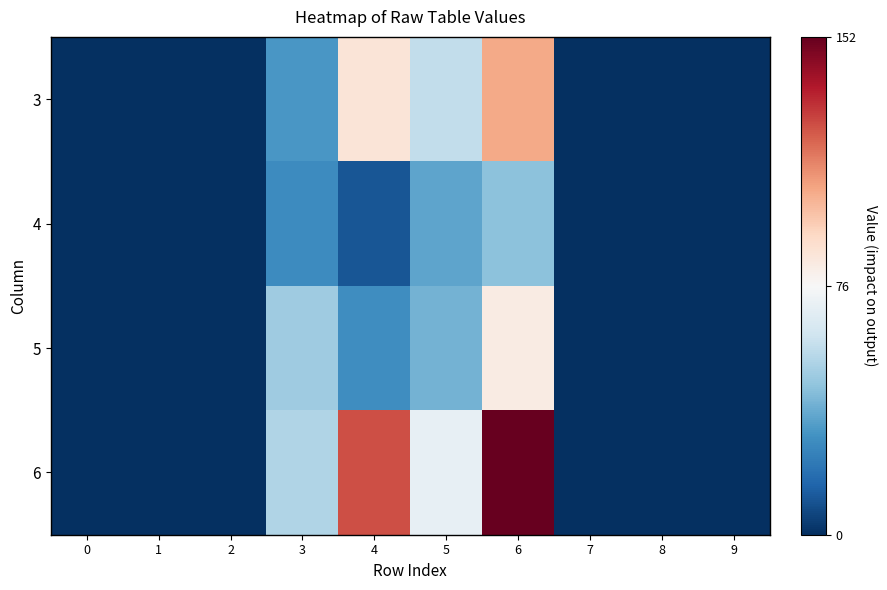

Count the number of data series in this chart.

4